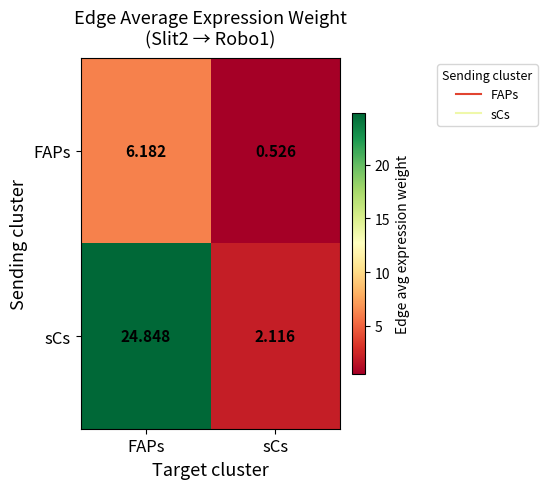

Between FAPs and sCs, which series saw the biggest shift?

sCs